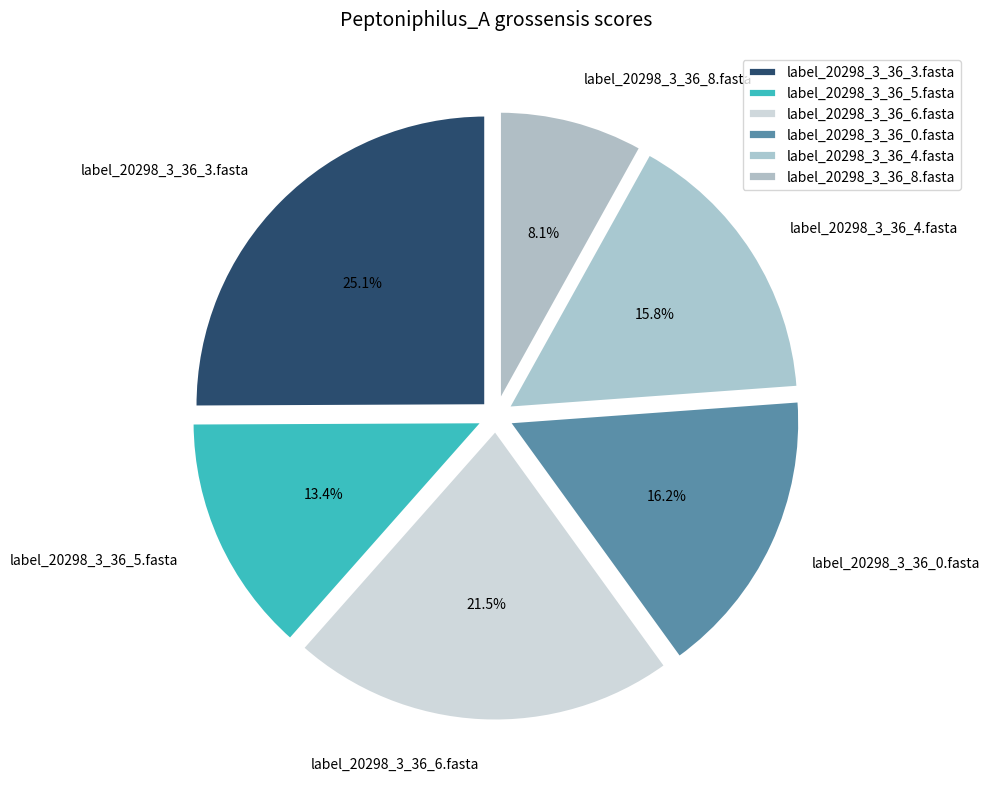

Is it true that label_20298_3_36_8.fasta is 8% of the pie?

True